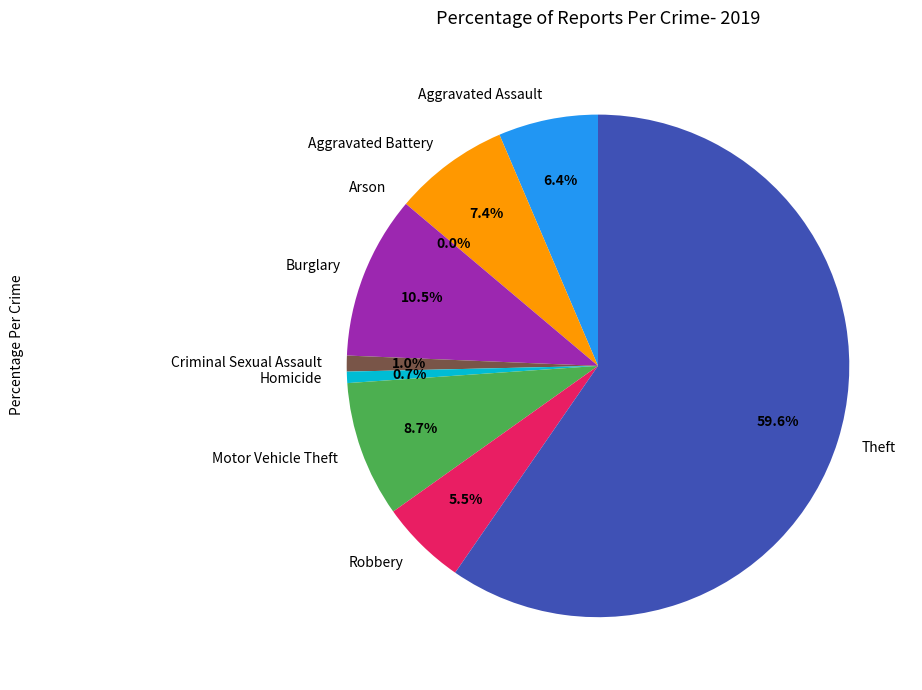

Between Criminal Sexual Assault and Aggravated Battery, which is larger?

Aggravated Battery